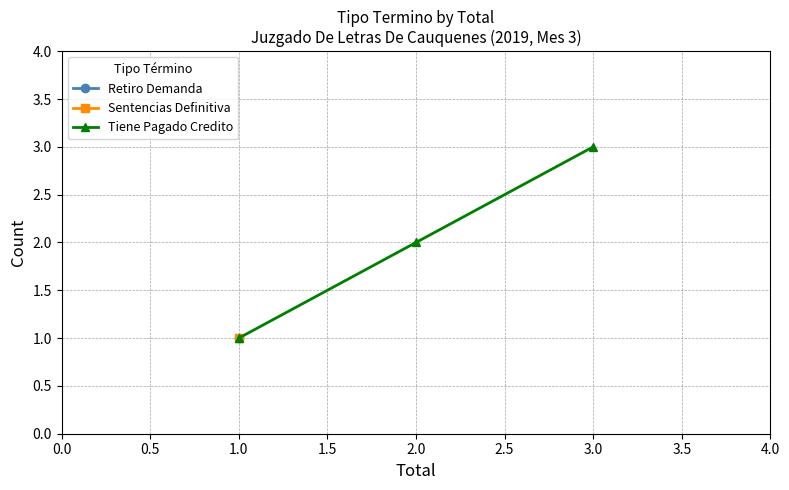

Is it true that Tiene Pagado Credito equals 0 at 1.0?

False